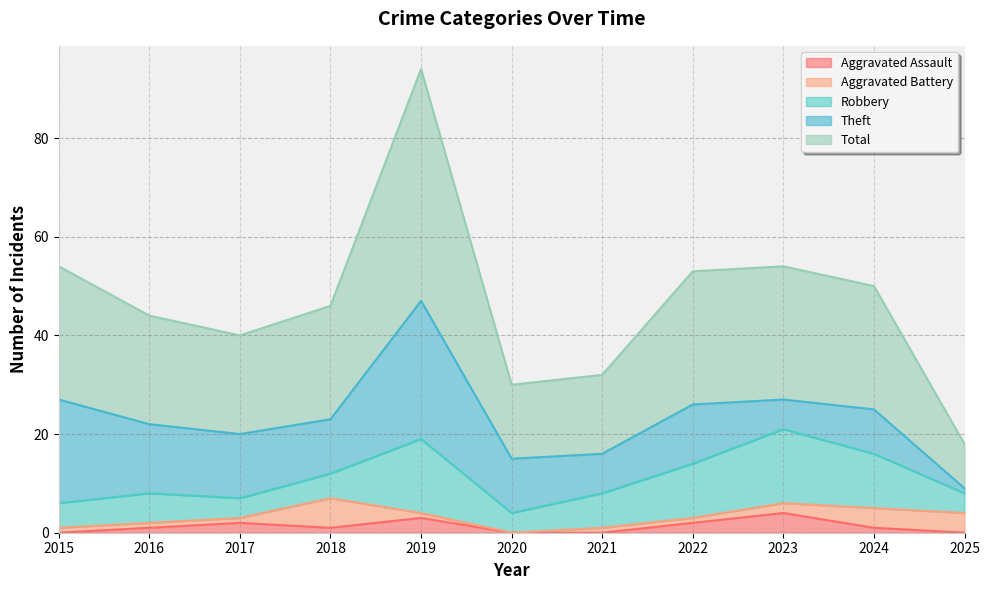

At which category does Theft reach its first local valley?

2018